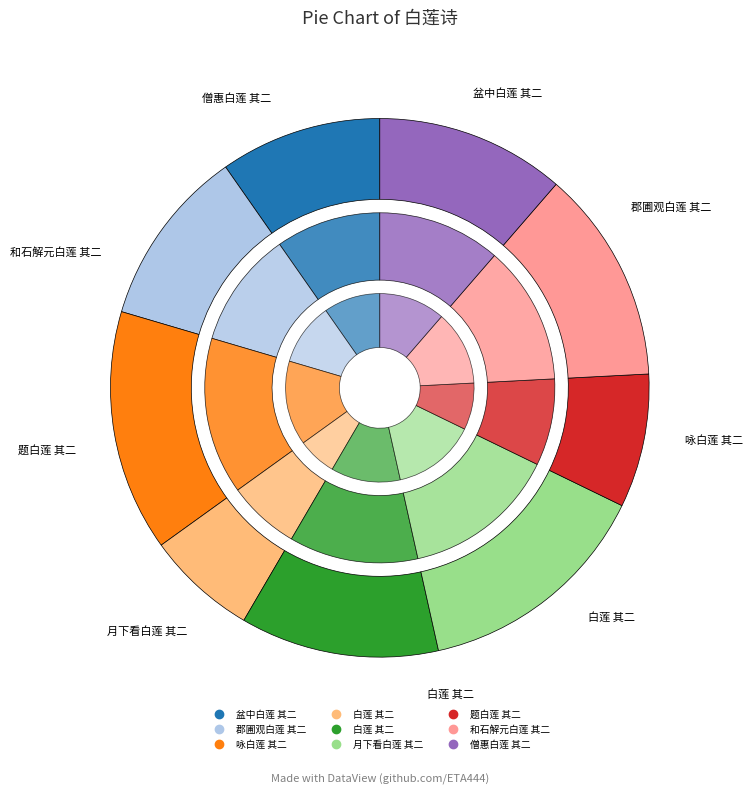

True or false: 僧惠白莲 其二 accounts for 11% of the total.

True